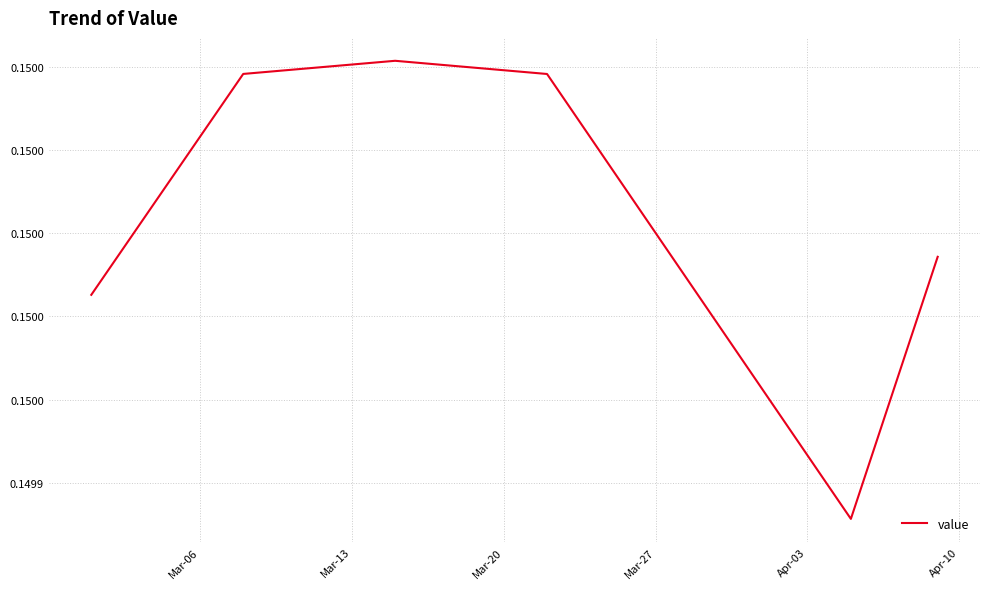

Does the chart have visible grid lines?

Yes